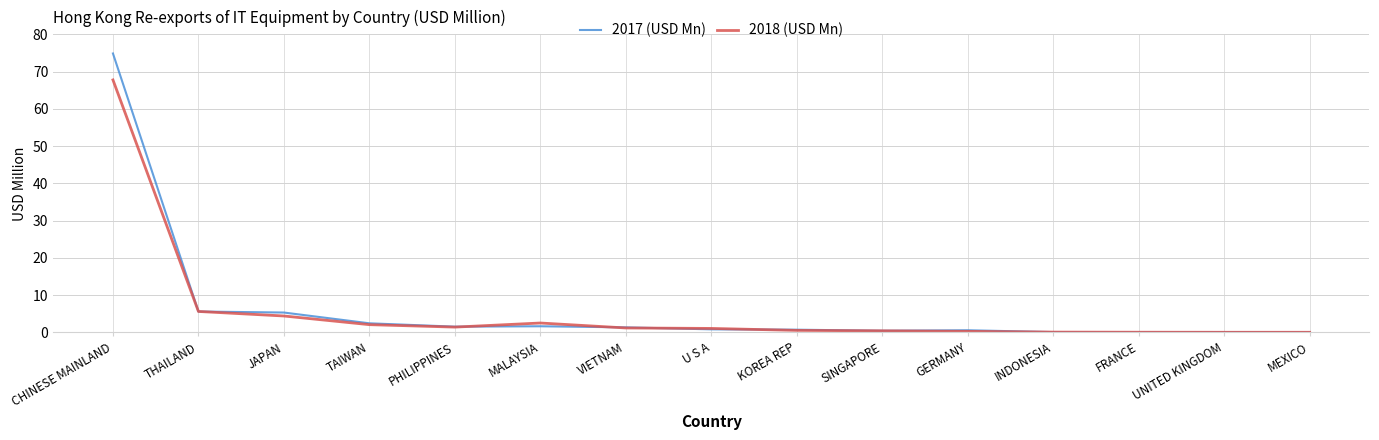

At which category is the sum across all series the highest?

CHINESE MAINLAND